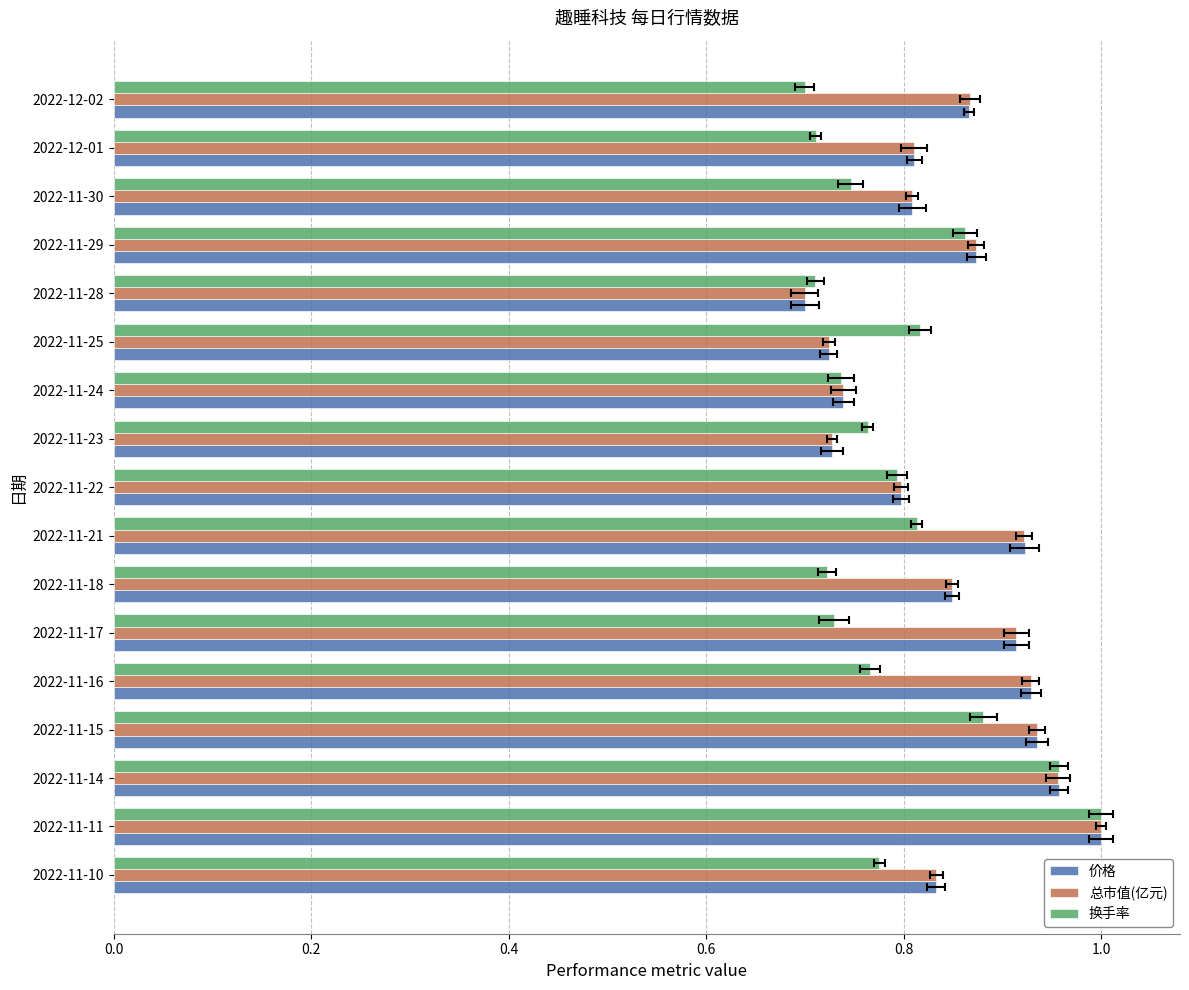

Count the 价格 values in the range 0 to 1.

17